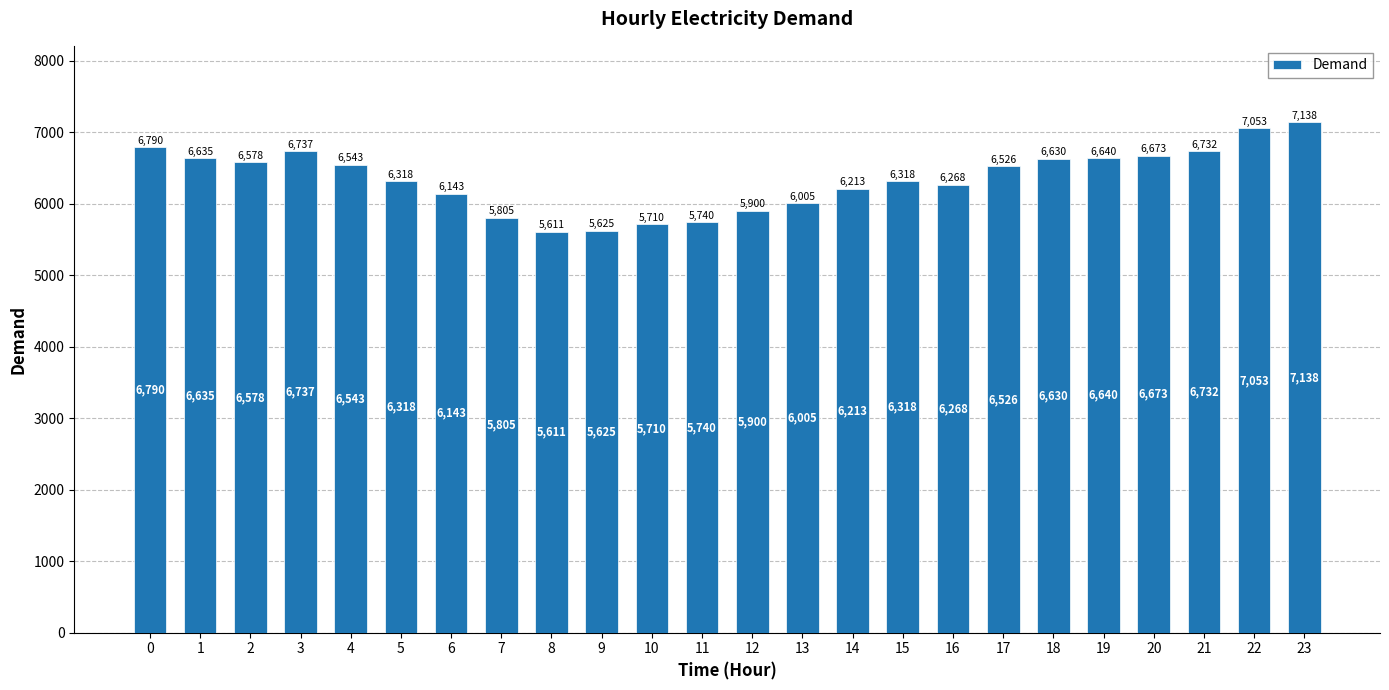

What is the sum of the values at 3 and 6?

12880